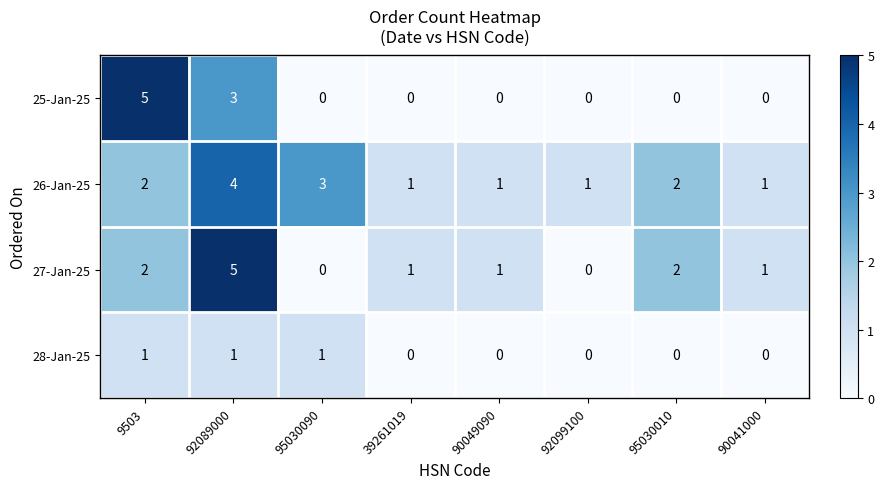

At which category is the sum across all series the highest?

92089000